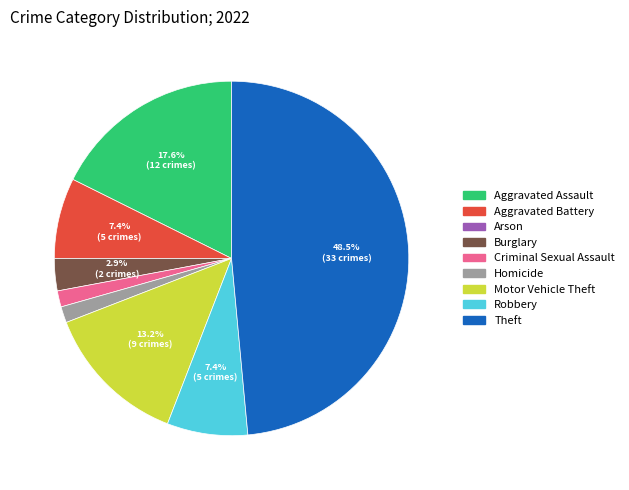

Which category has the biggest portion of the pie?

Theft